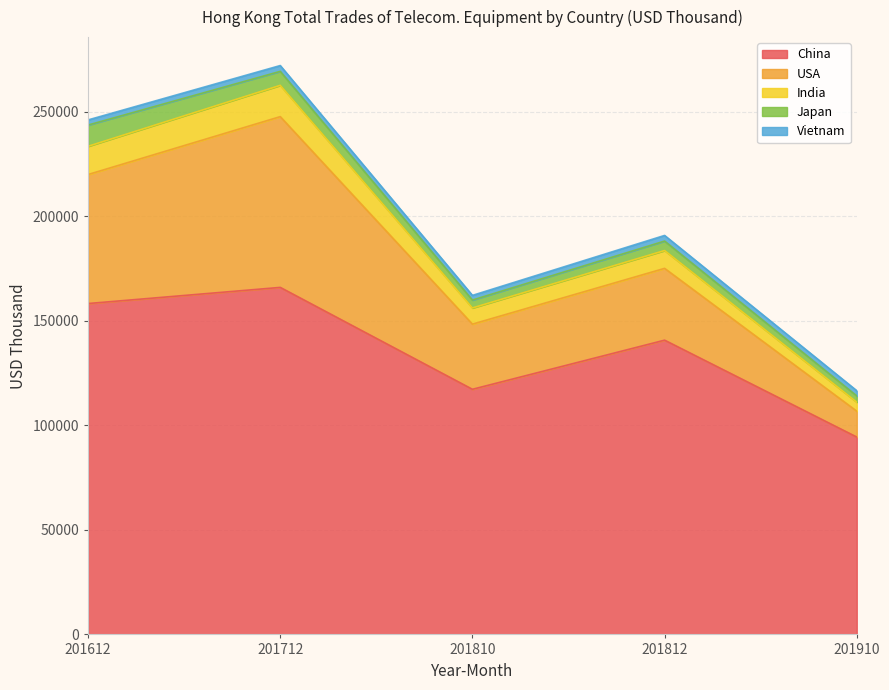

What is the highest value of the China series?

165976.4